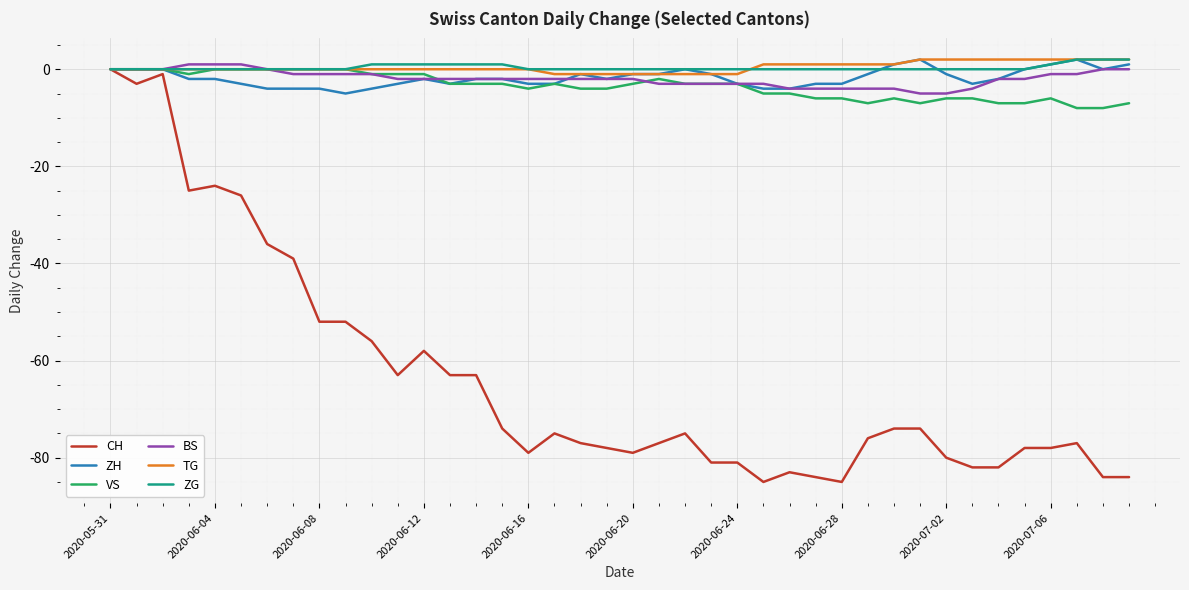

Which series has the largest range (max minus min)?

CH